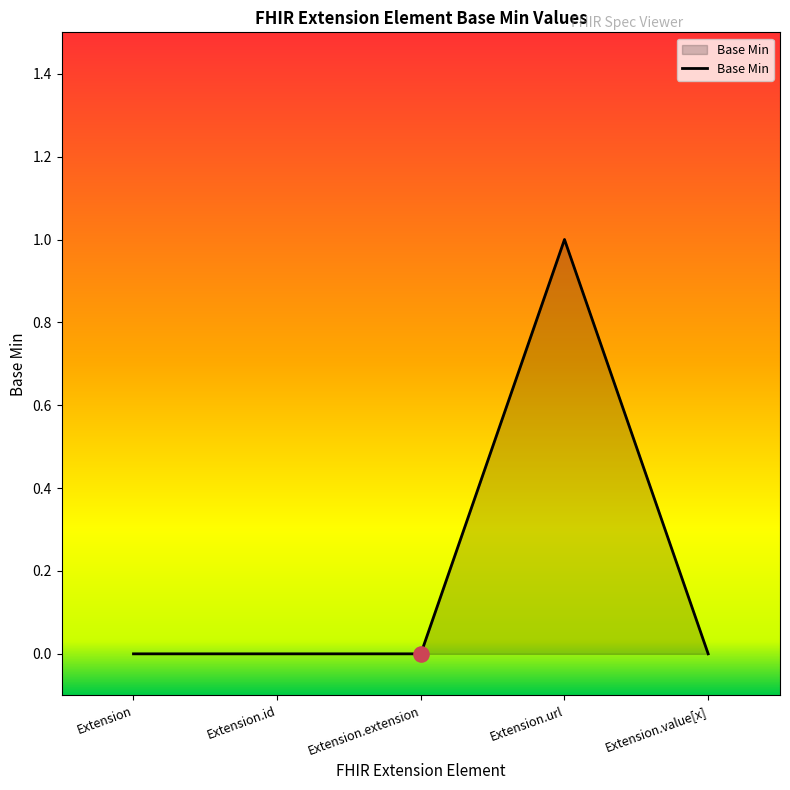

What is the change in value from Extension.id to Extension.url?

+1